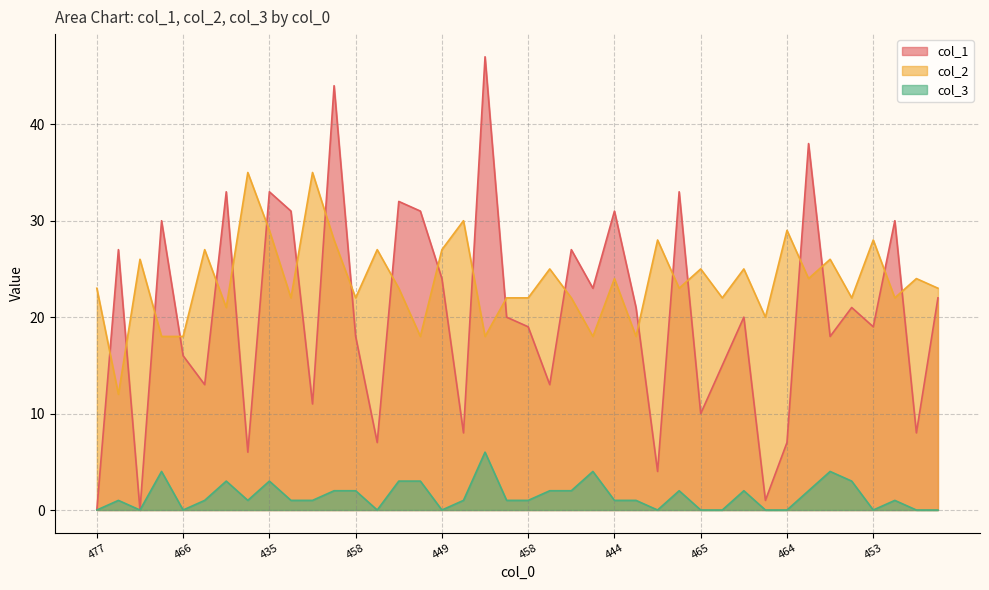

Reading left to right, what are all the values shown in this chart?

col_1: 0	27	0	30	16	13	33	6	33	31	11	44	18	7	32	31	24	8	47	20	19	13	27	23	31	21	4	33	10	15	20	1	7	38	18	21	19	30	8	22
col_2: 23	12	26	18	18	27	21	35	29	22	35	28	22	27	23	18	27	30	18	22	22	25	22	18	24	18	28	23	25	22	25	20	29	24	26	22	28	22	24	23
col_3: 0	1	0	4	0	1	3	1	3	1	1	2	2	0	3	3	0	1	6	1	1	2	2	4	1	1	0	2	0	0	2	0	0	2	4	3	0	1	0	0